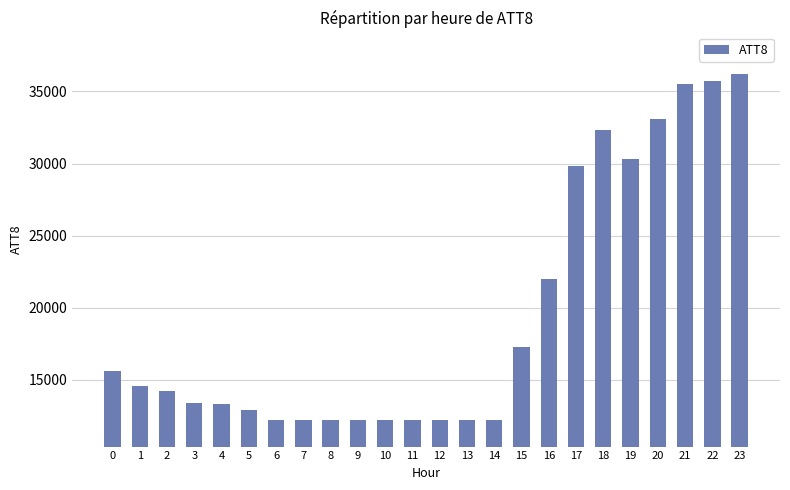

What is the difference between the values at 4 and 3?

100